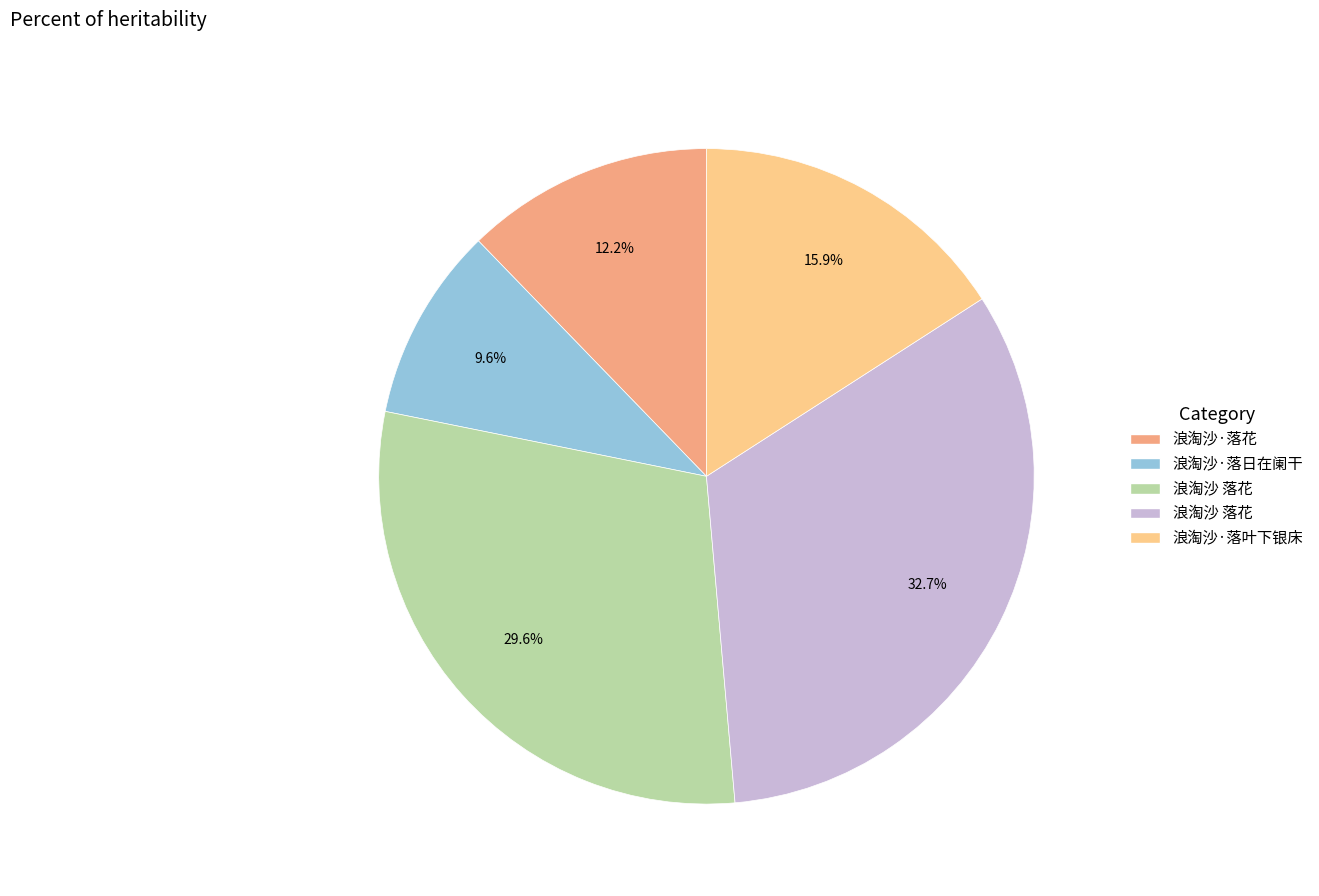

How many slices are in this pie chart?

5